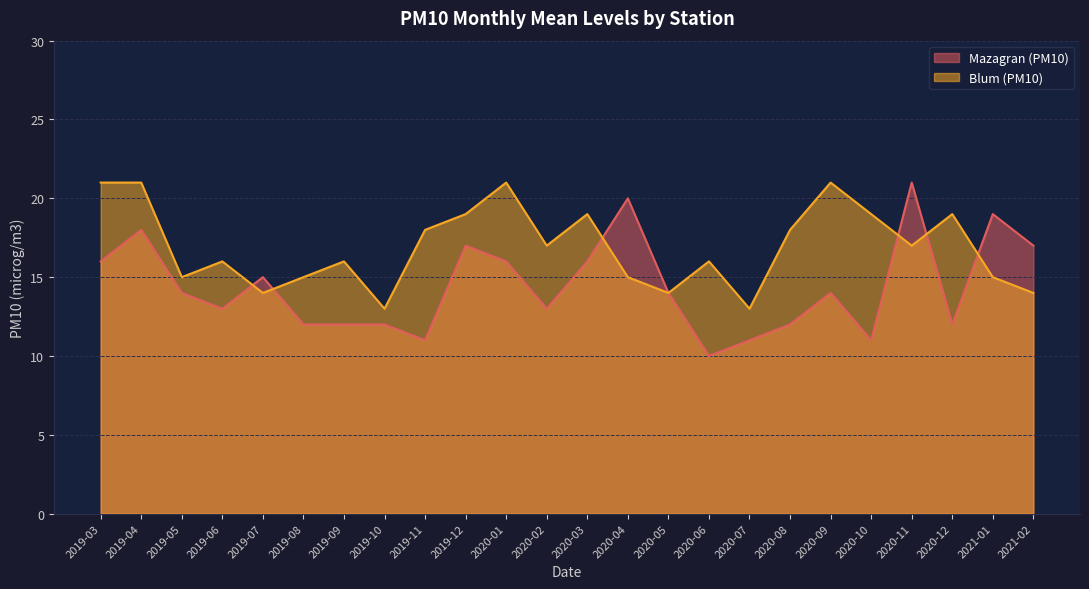

Between 2020-01 and 2020-06, which series saw the biggest shift?

Mazagran (PM10)